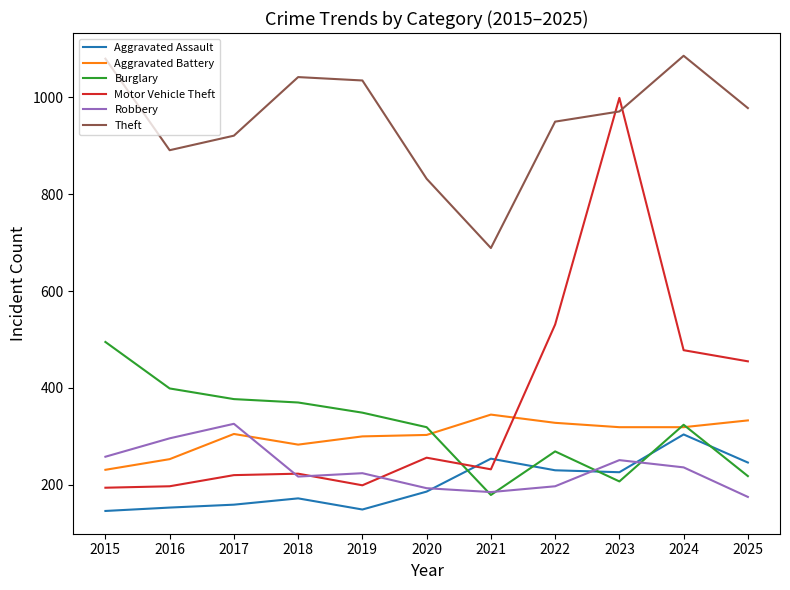

How many categories are shown in the chart?

11